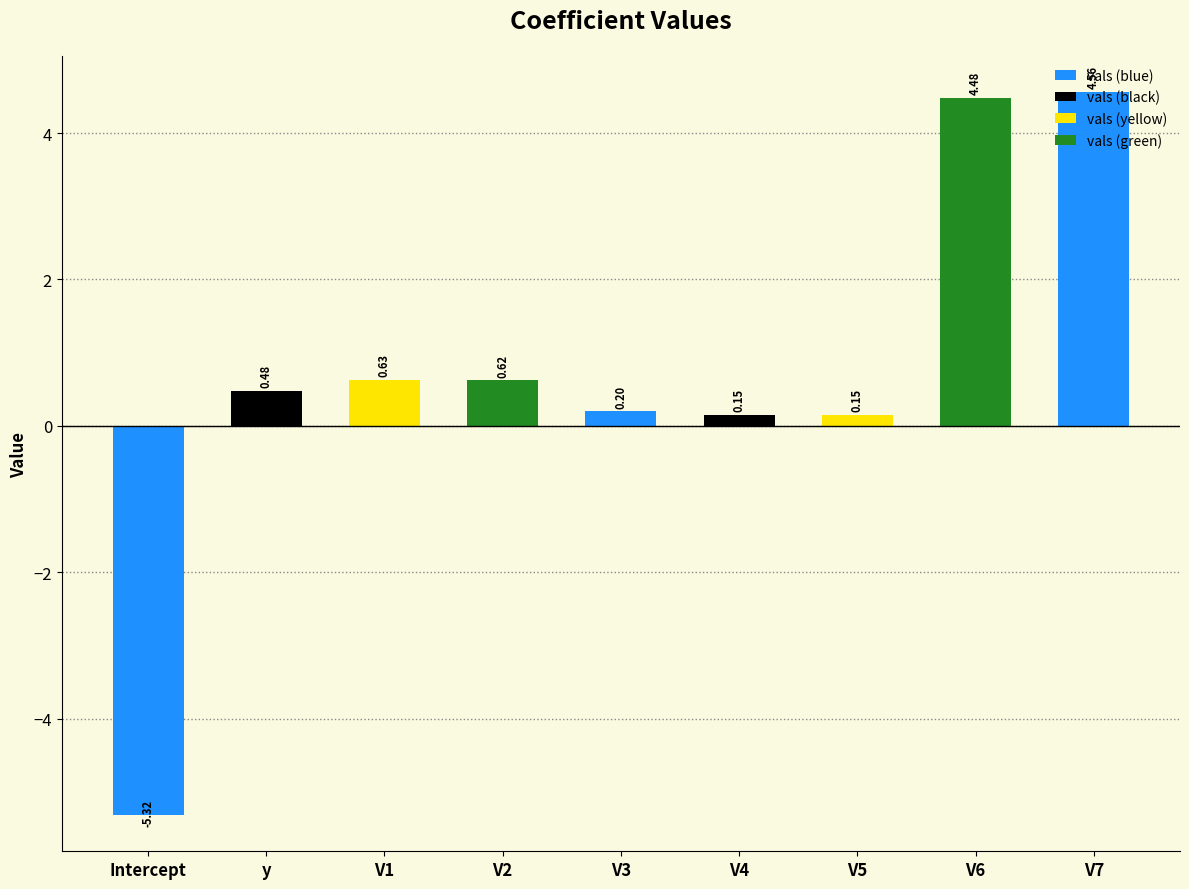

Which has a higher value, V1 or V6?

V6